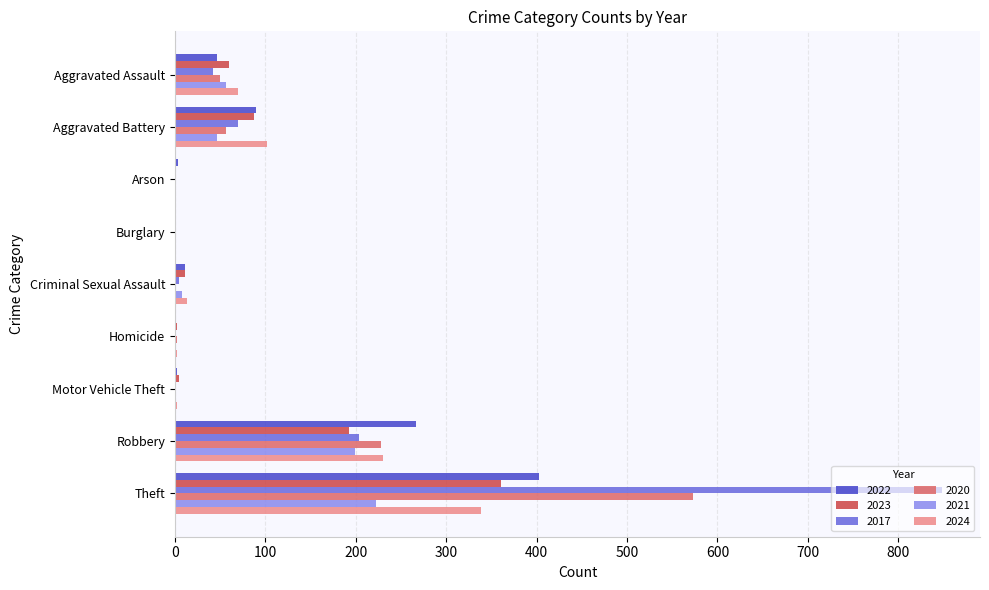

Is it true that 2020 equals -361 at Burglary?

False